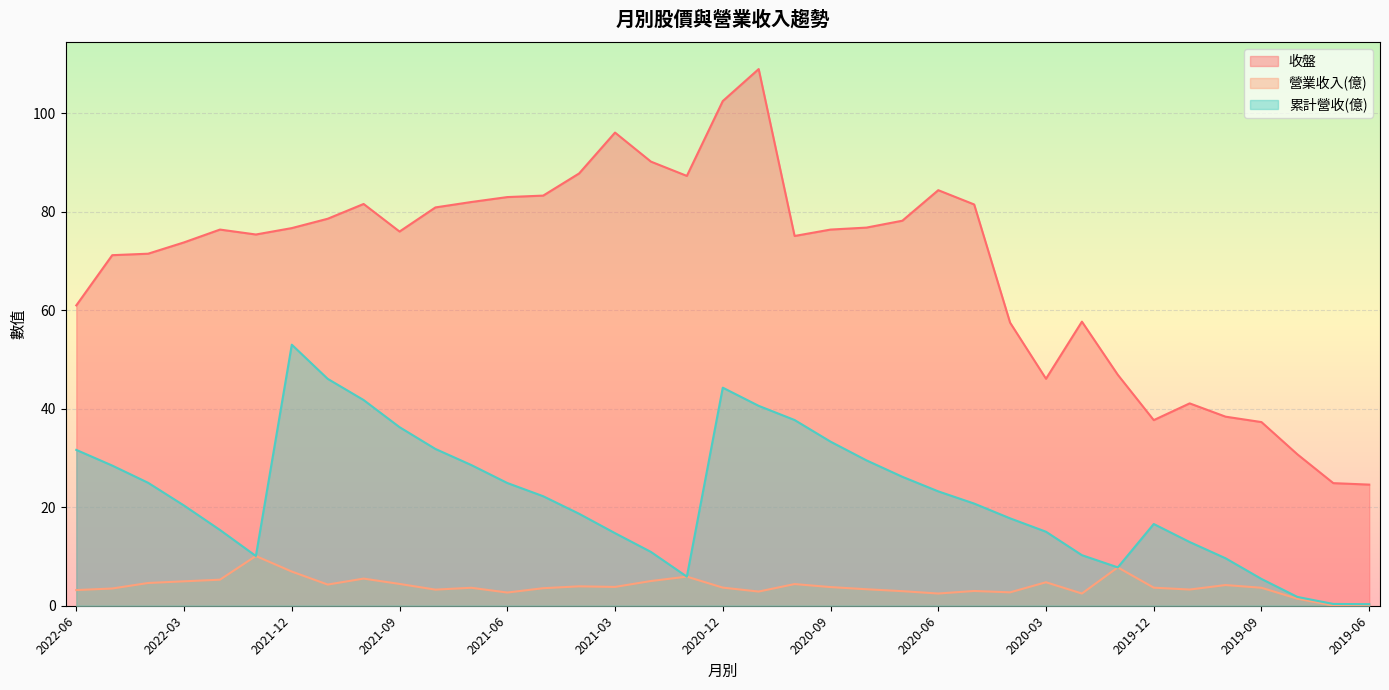

At which category does 營業收入(億) reach its first local peak?

2022-01